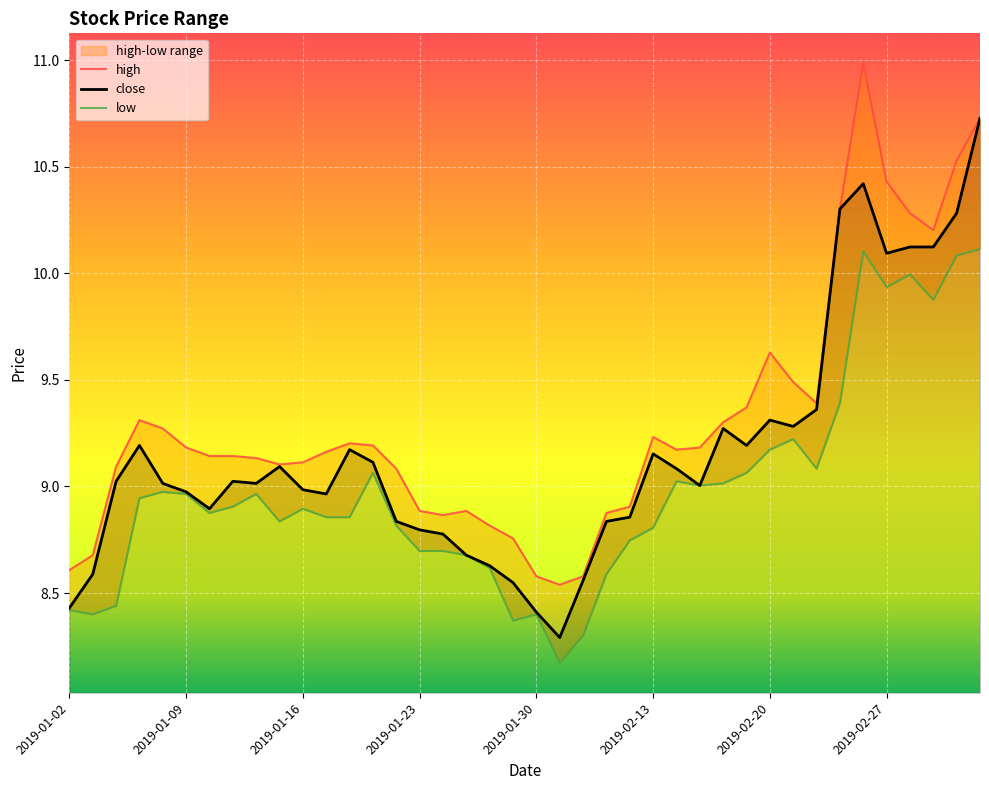

Where is the first local minimum for low?

2019-01-03